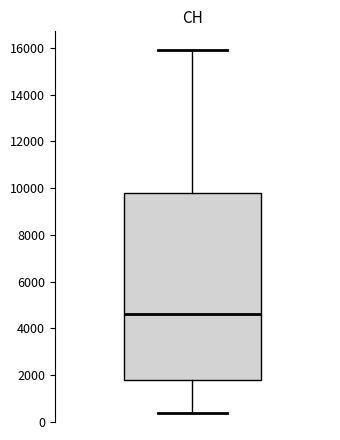

Transcribe this box plot: give where the median line is, the range the box spans, and where the two whiskers end, as read against the y-axis. The values are not printed on the chart, so give them approximately, as read against the axis.

median 4600, box 1800 to 9800, whiskers 400 to 16000